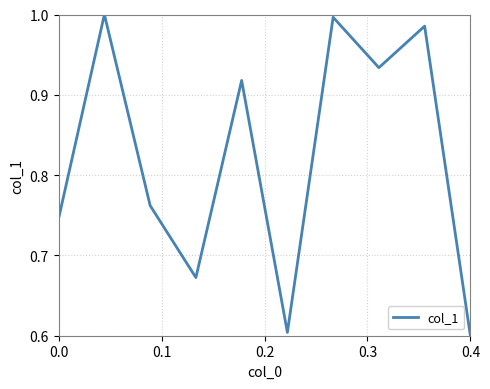

Count the number of categories in the chart.

10